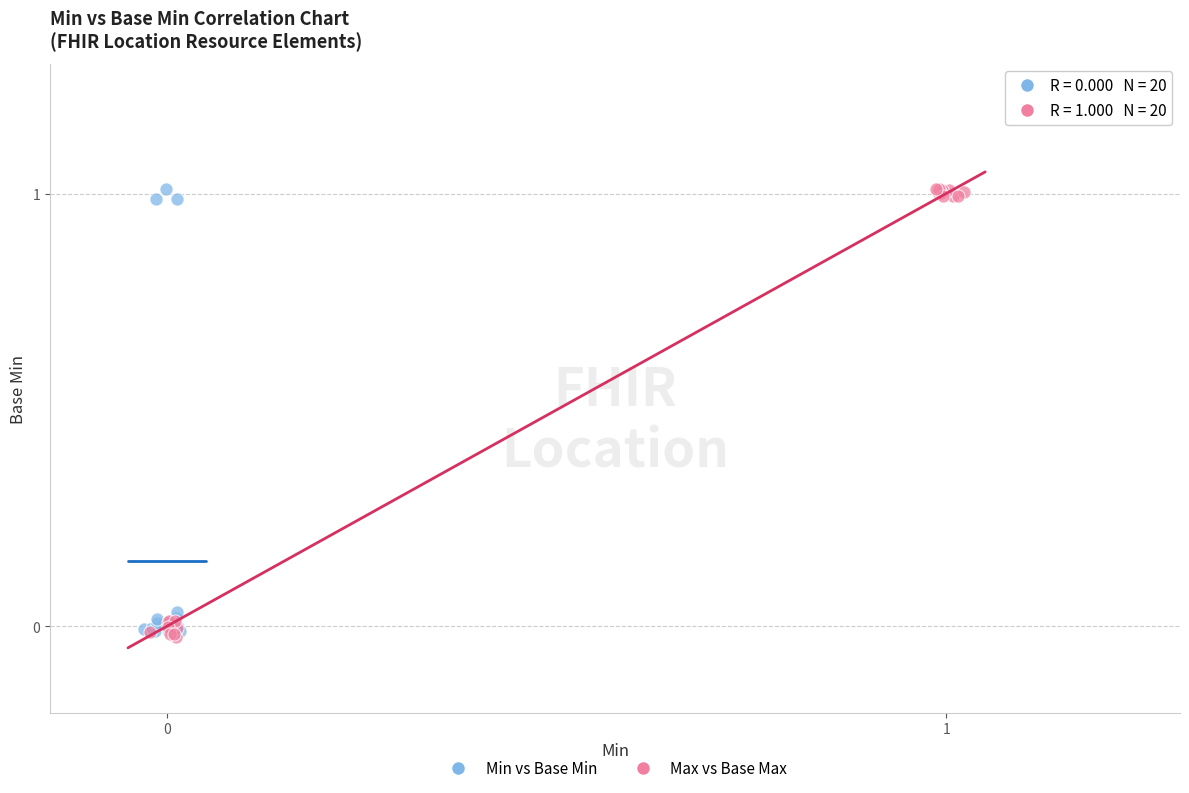

Which series has the largest Y range (max minus min)?

Max vs Base Max